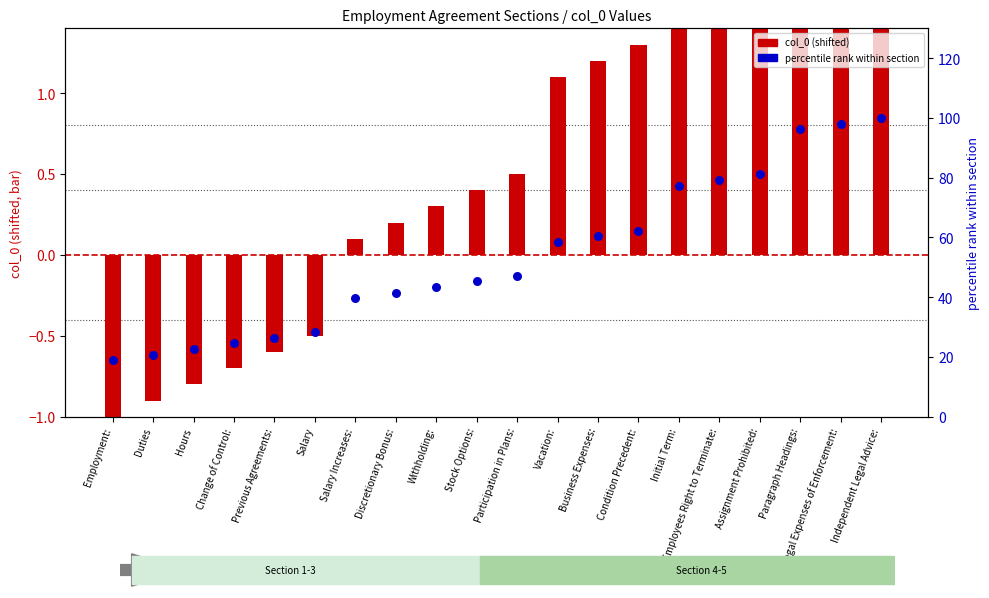

Which series contains the highest Y value?

percentile rank within section